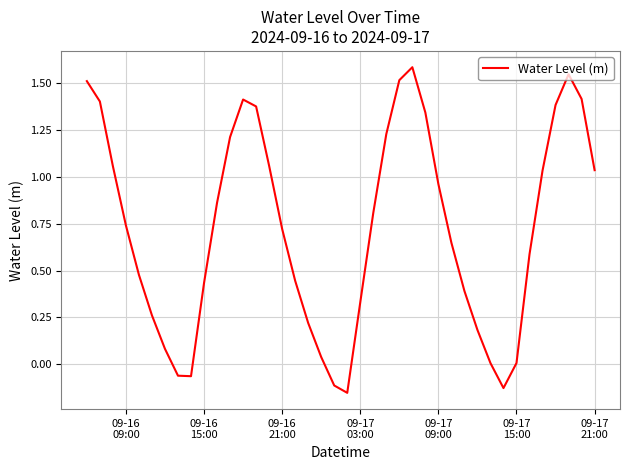

What is the greatest value displayed?

1.6